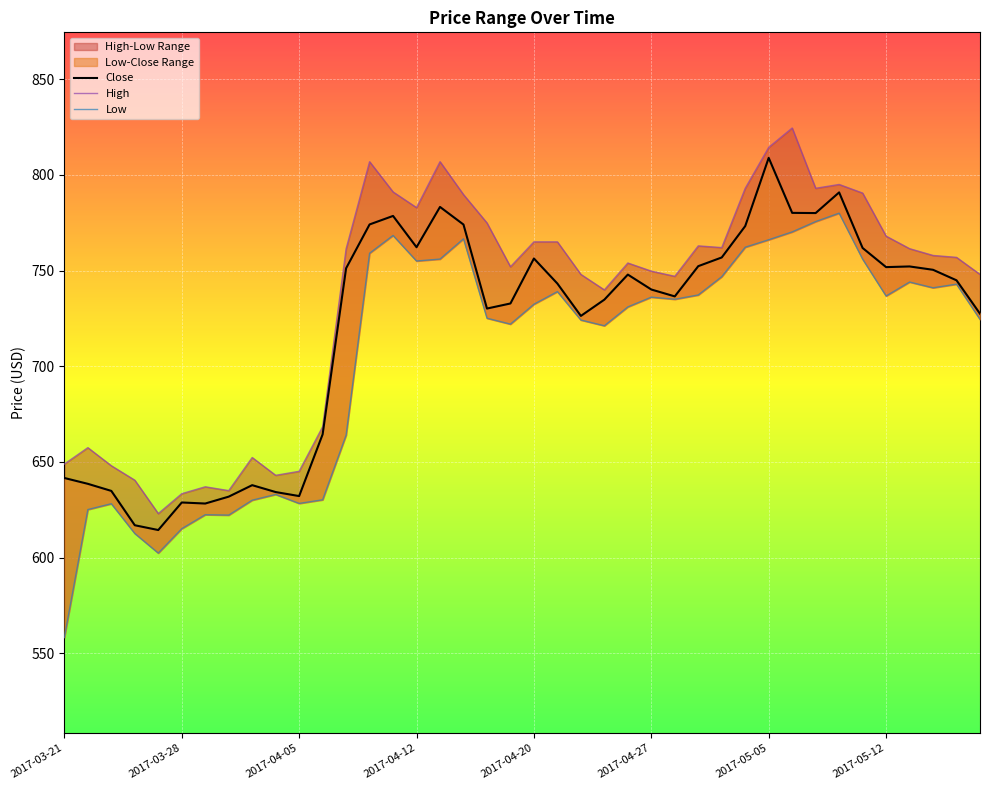

What is the minimum value for High?

623.0